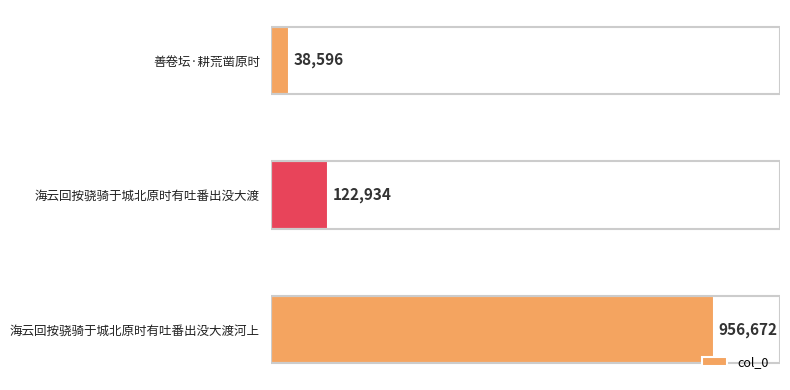

Does the chart contain any negative values?

No